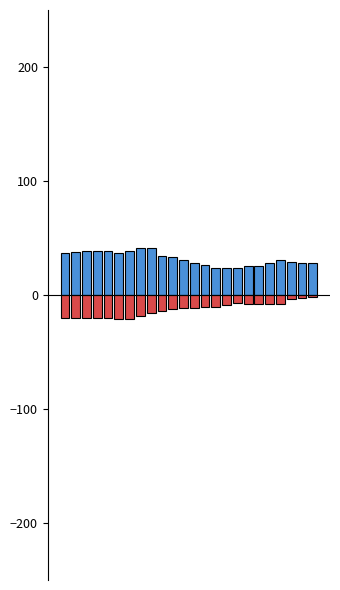

True or false: ATT10 has a value of -7.8 at 17.

True